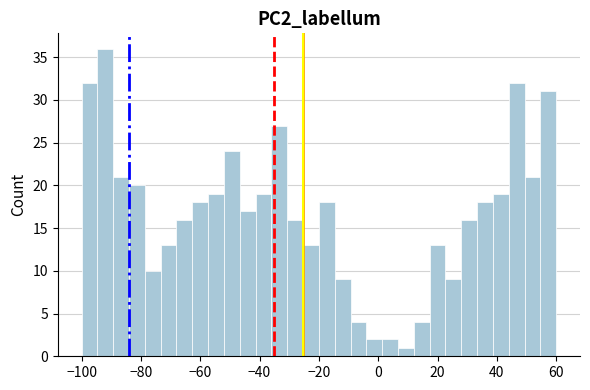

Read against the x-axis, roughly where is the centre of the tallest bar?

-92